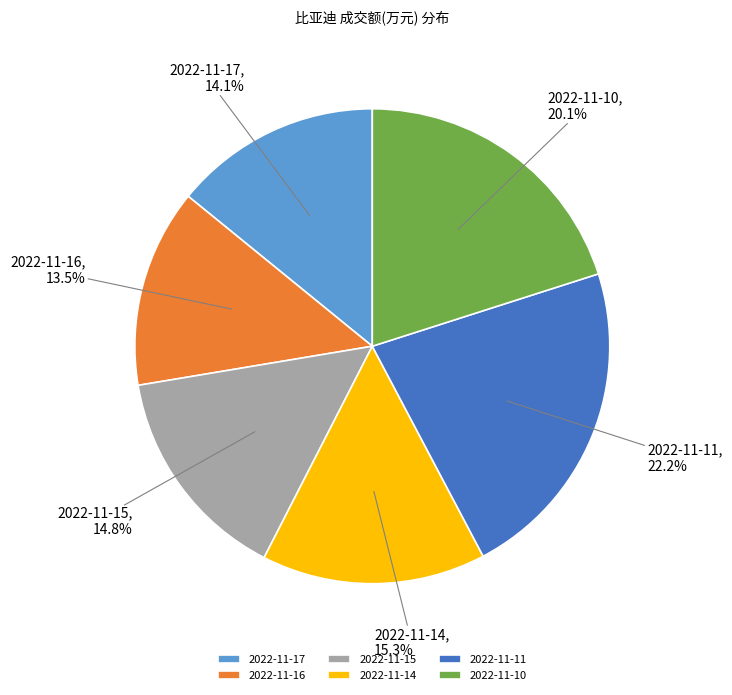

Does 2022-11-14 represent more than half of the total?

No